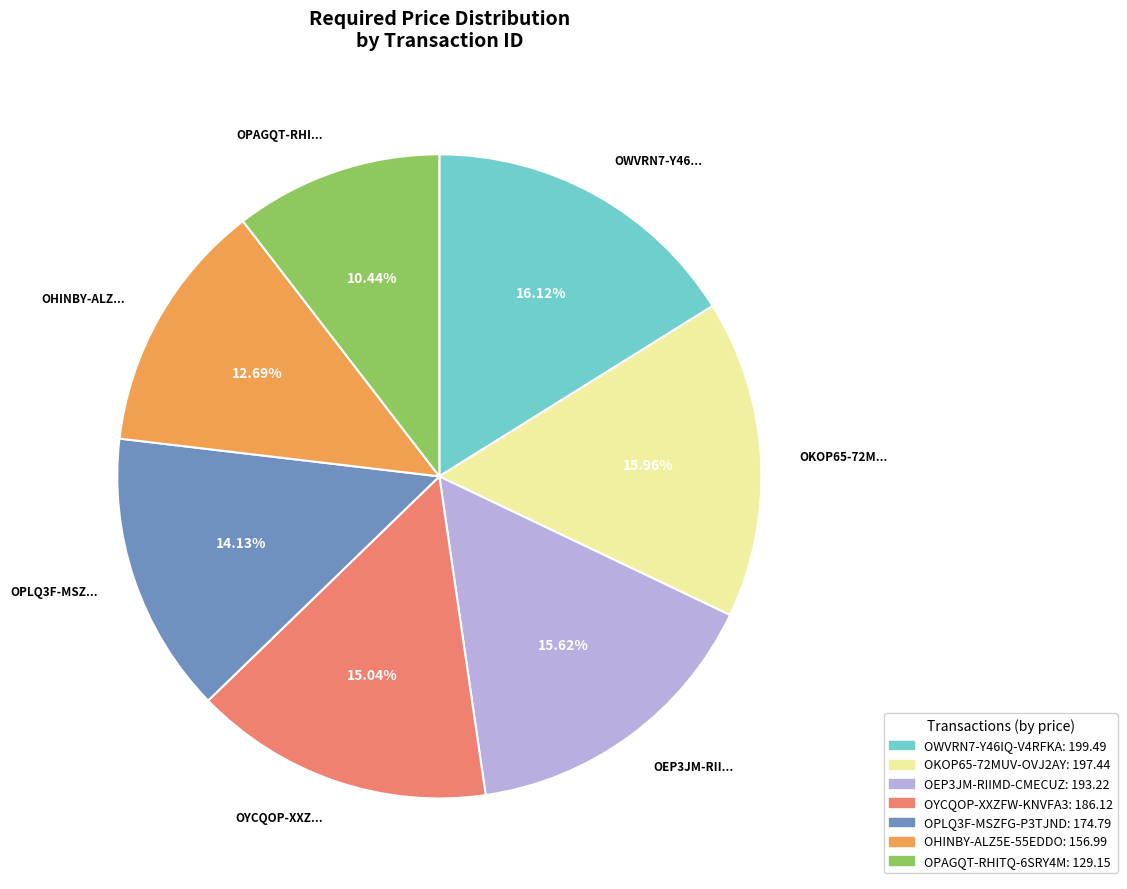

True or false: OHINBY-ALZ5E-55EDDO accounts for 13% of the total.

True